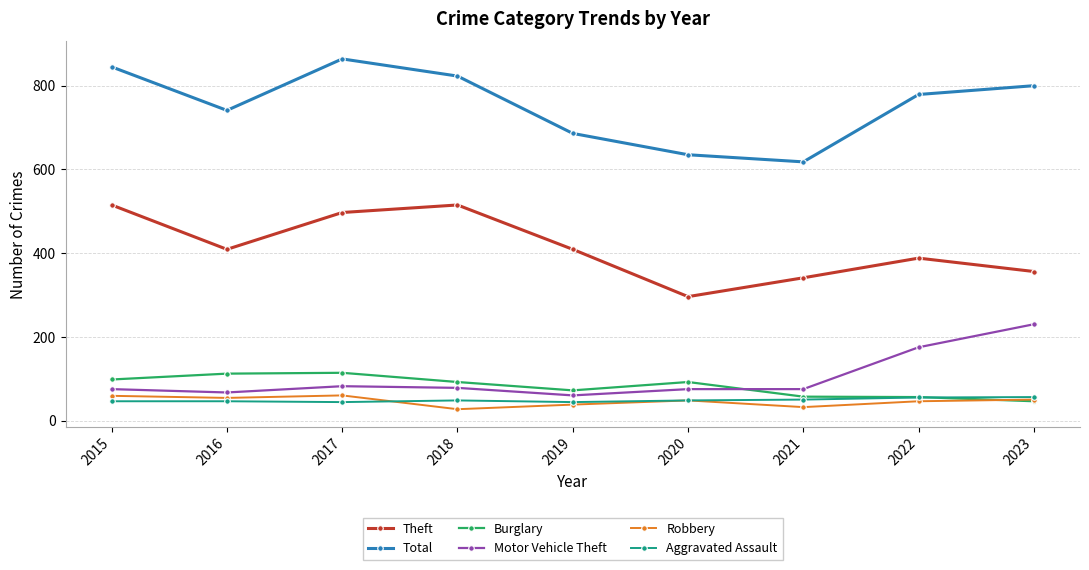

What is the sum of the Aggravated Assault values at 2023 and 2018?

104